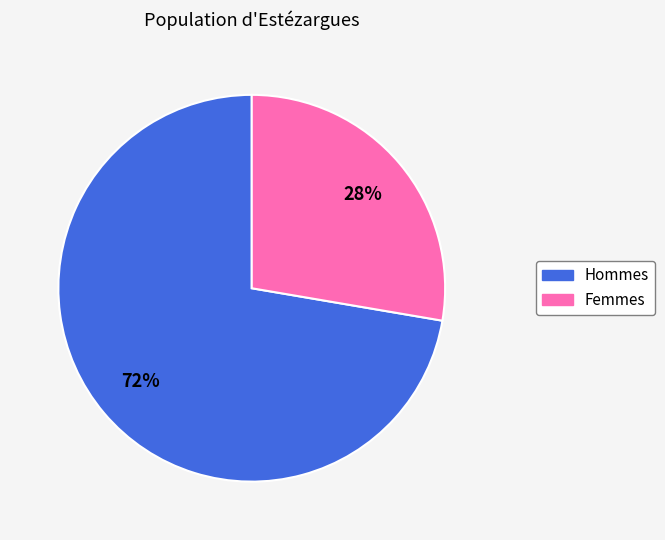

To the nearest percent, what is the average slice percentage?

50%